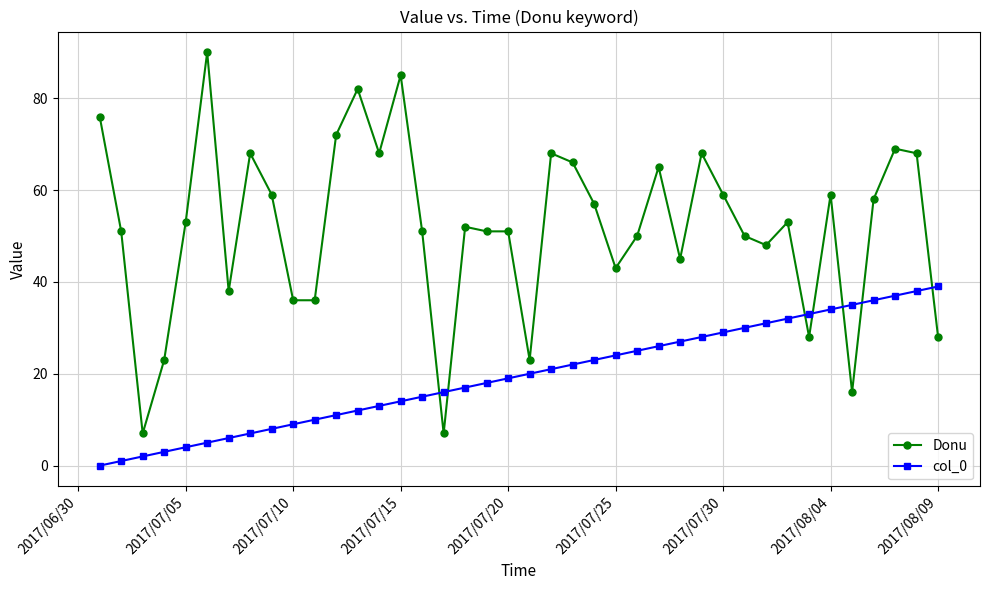

Which series ends up on top after the final intersection of Donu and col_0?

col_0